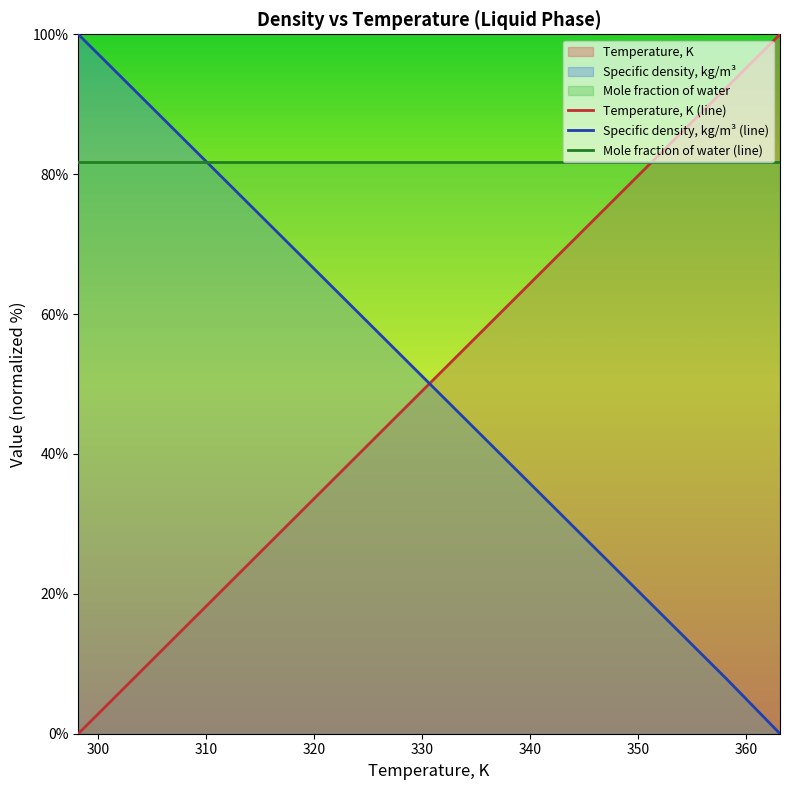

What is the maximum value shown in the chart?

100.0